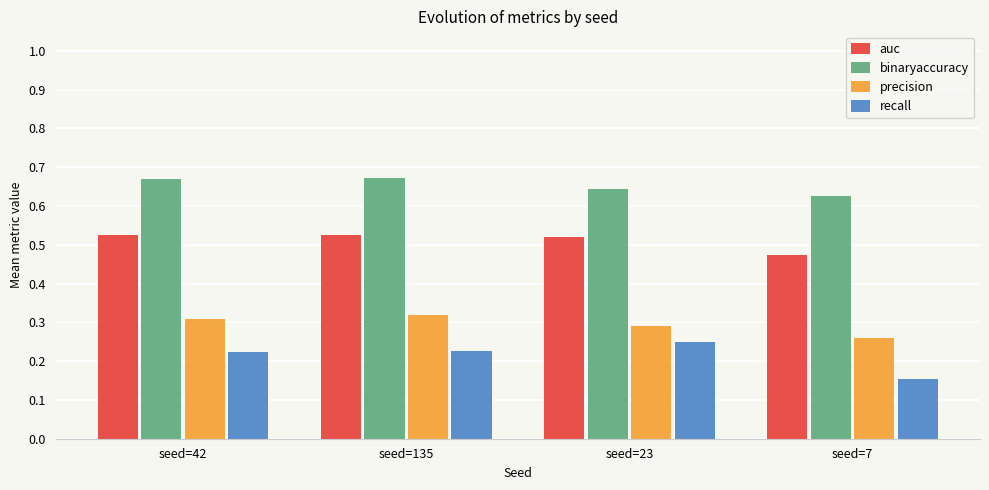

List the series in order of their overall mean, highest first.

binaryaccuracy, auc, precision, recall